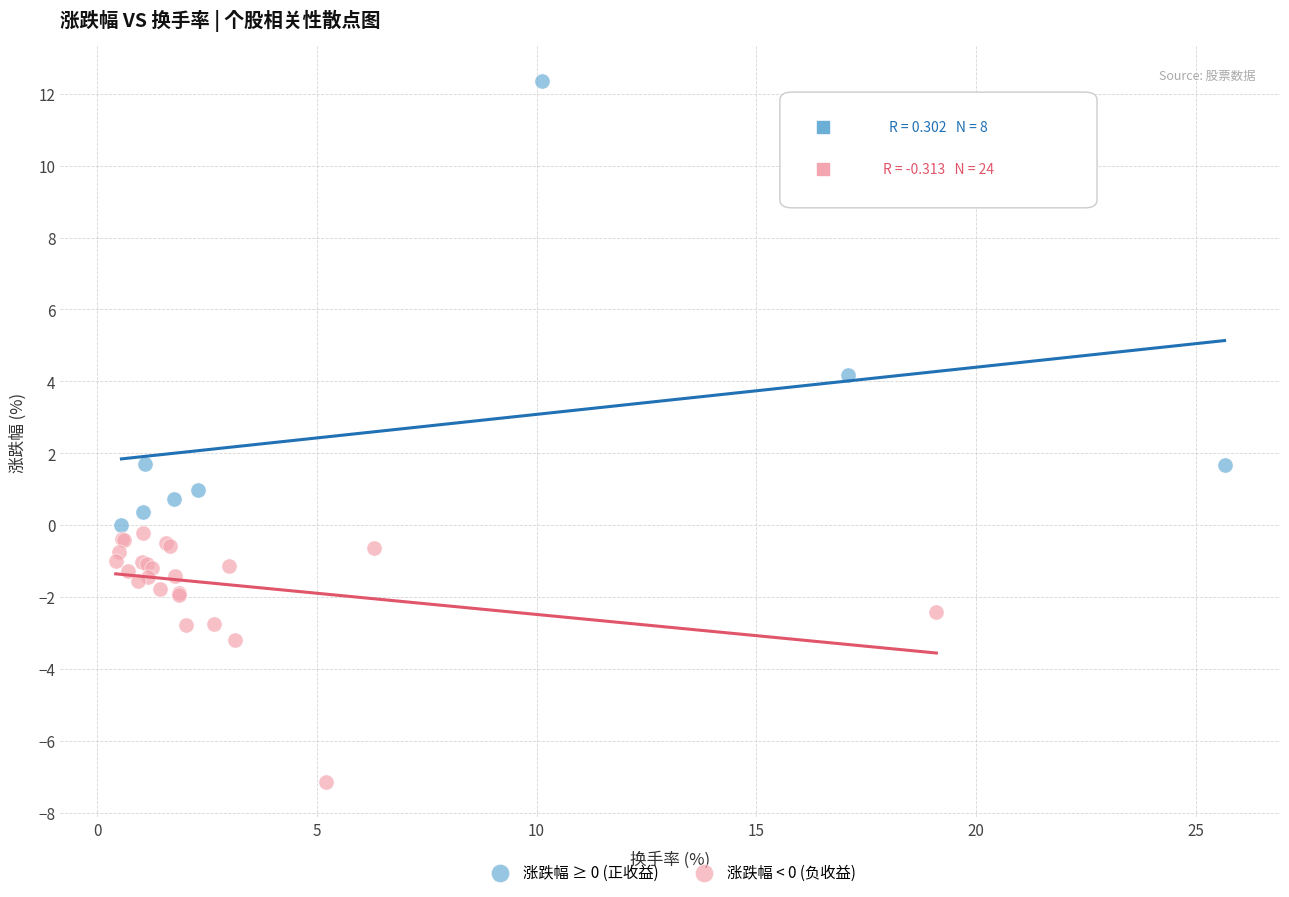

What are all the series names shown in the legend?

涨跌幅 ≥ 0 (正收益), 涨跌幅 < 0 (负收益)